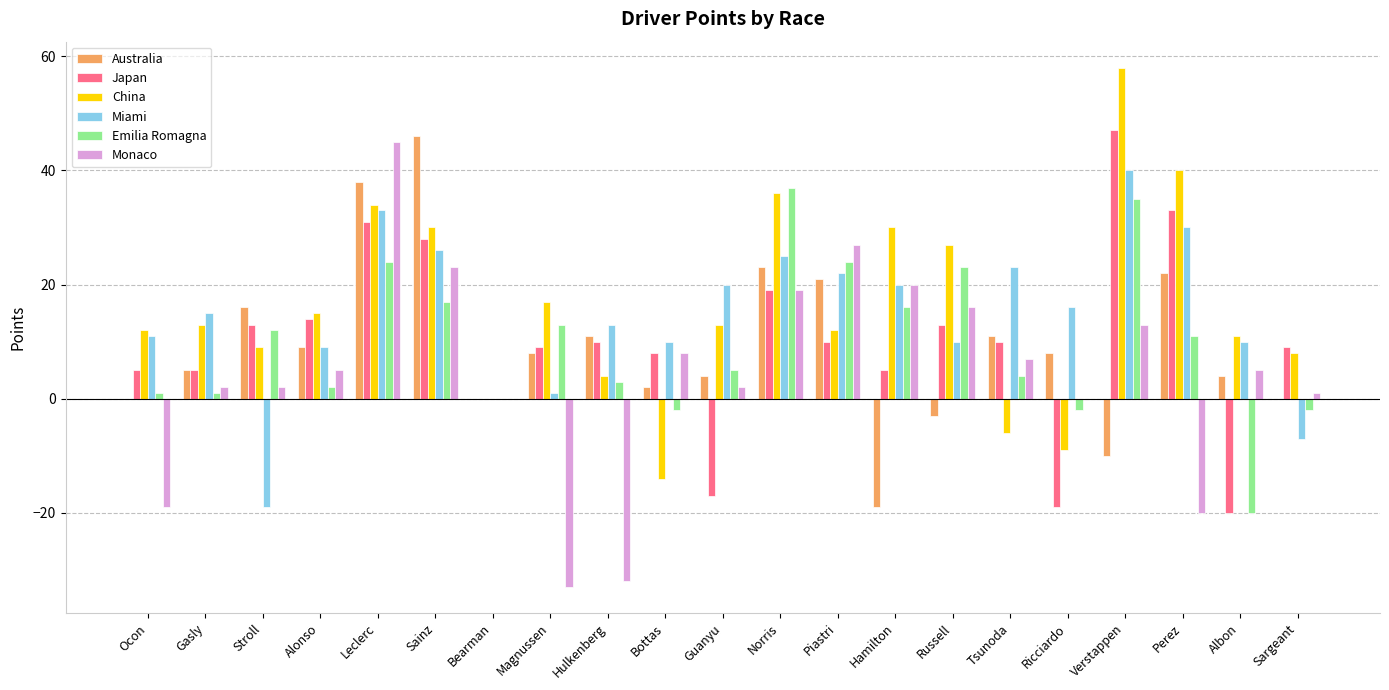

What is the total value across all series at Hulkenberg?

9